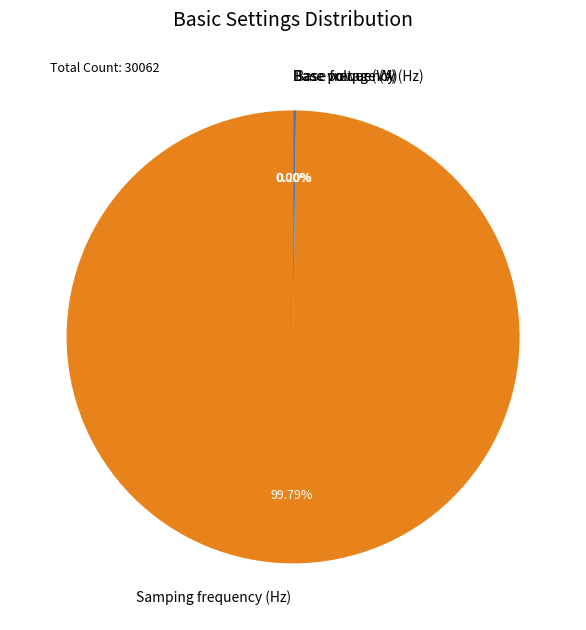

Which category has the biggest portion of the pie?

Samping frequency (Hz)